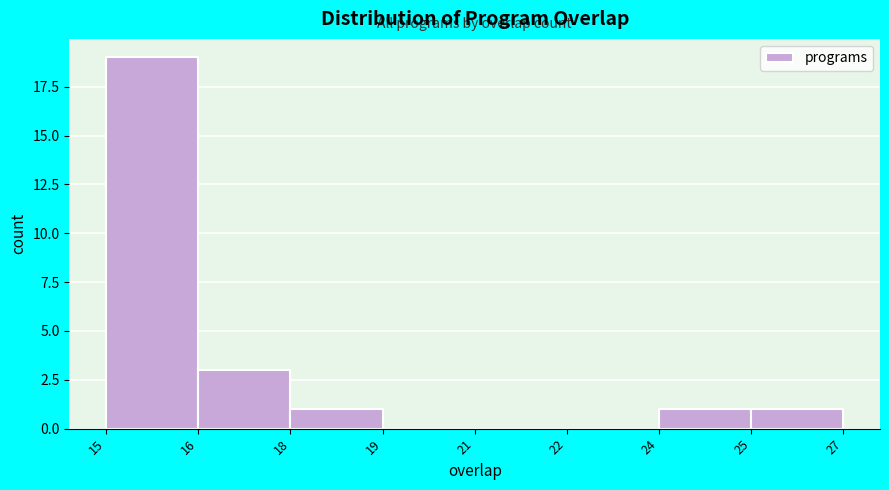

Reading right to left, list all the values displayed in this chart.

25=1	24=1	22=0	21=0	19=0	18=1	16=3	15=19